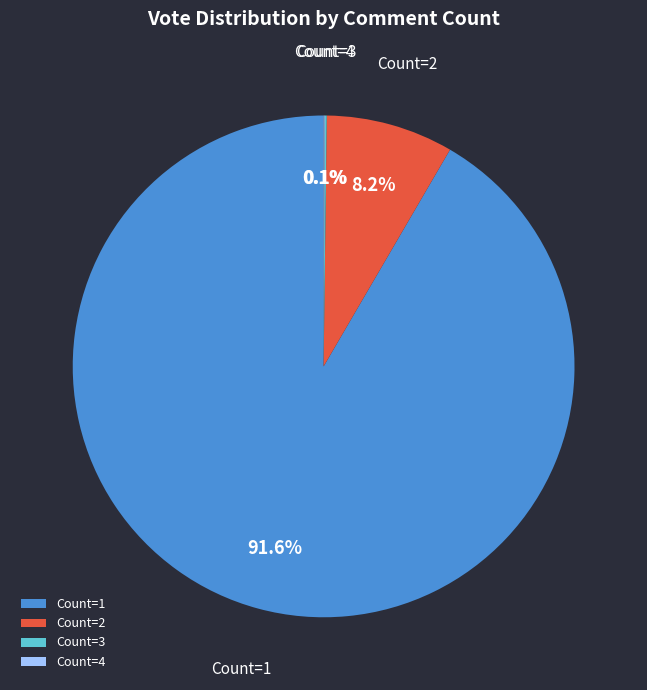

Combined, what portion of the pie is Count=1 and Count=2?

99.8%